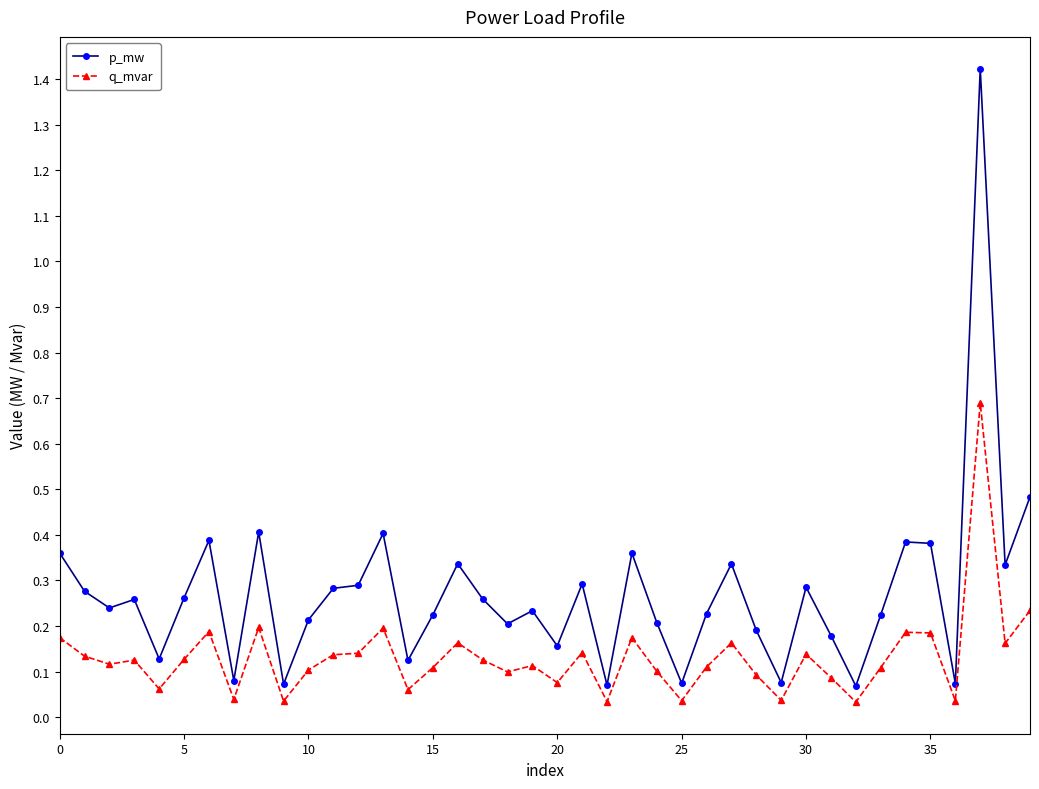

True or false: p_mw and q_mvar cross at least once.

False